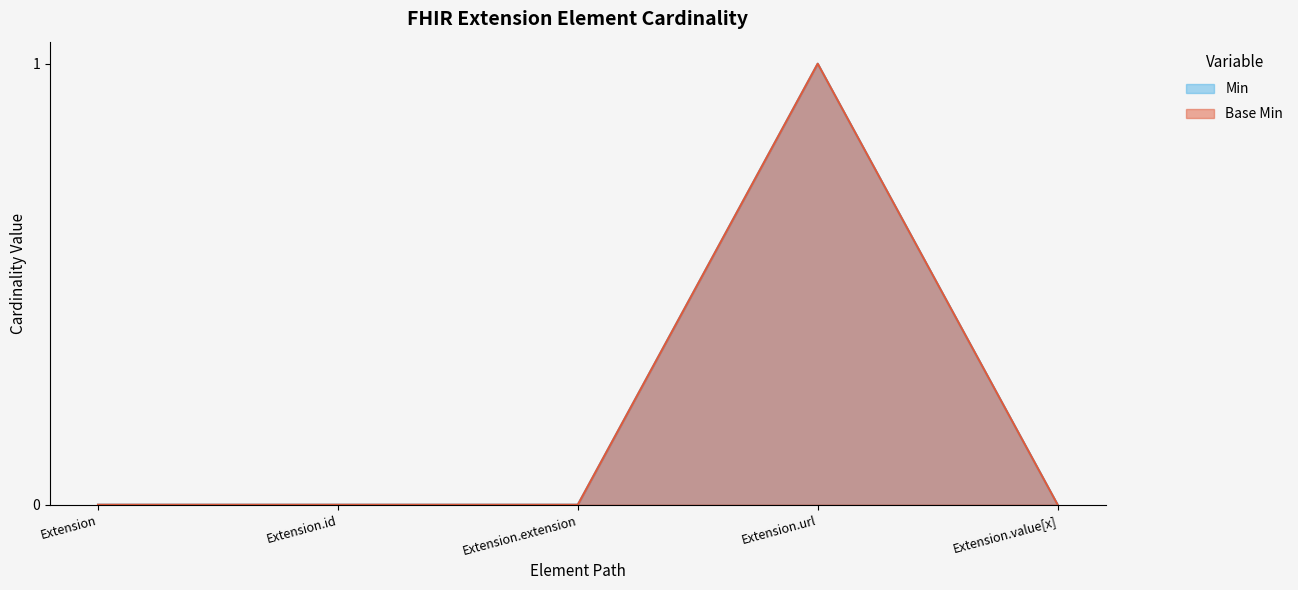

True or false: Min has more than 2 interior local peaks.

False